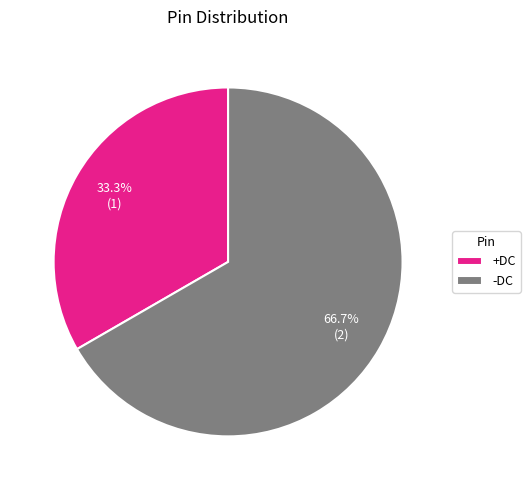

To the nearest percent, what is the average slice percentage?

50%